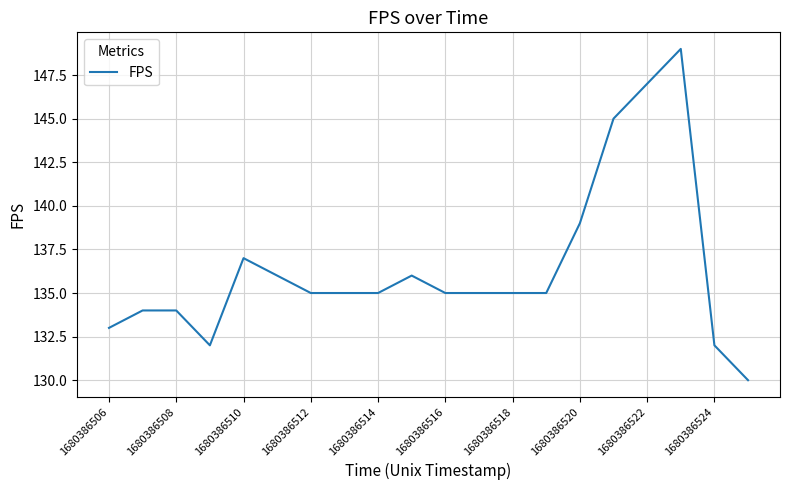

How many lines are shown in the chart?

1